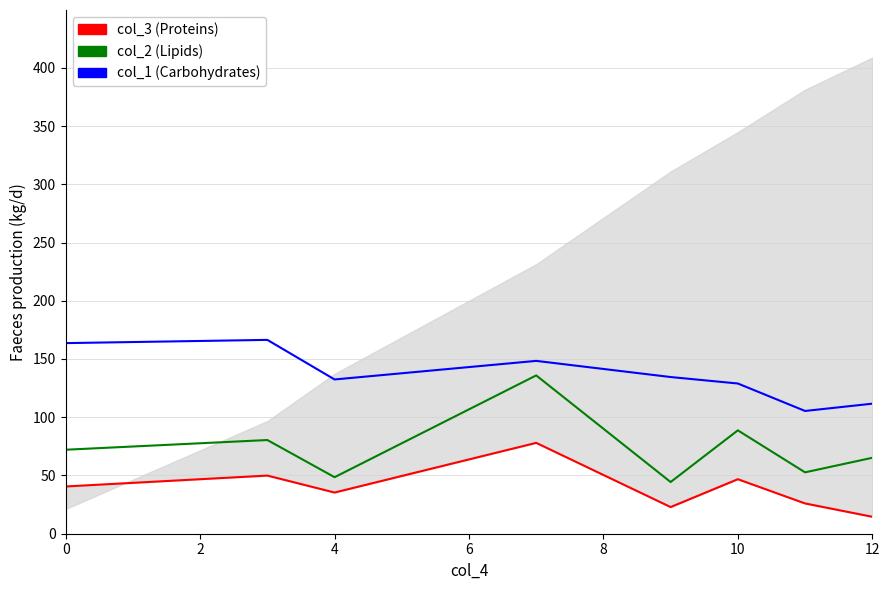

What is the label of the 7th point from the left?

12